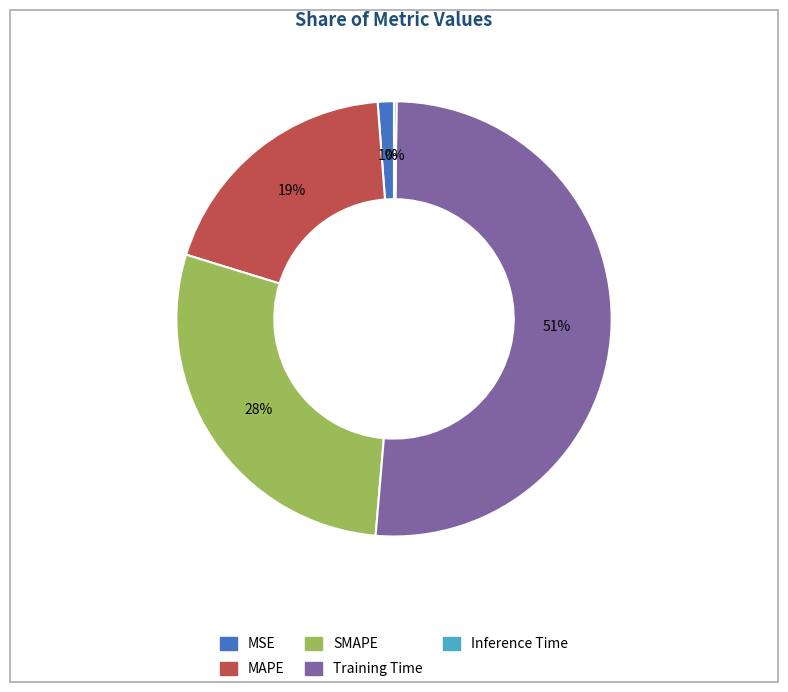

Which has a higher value, MAPE or Training Time?

Training Time